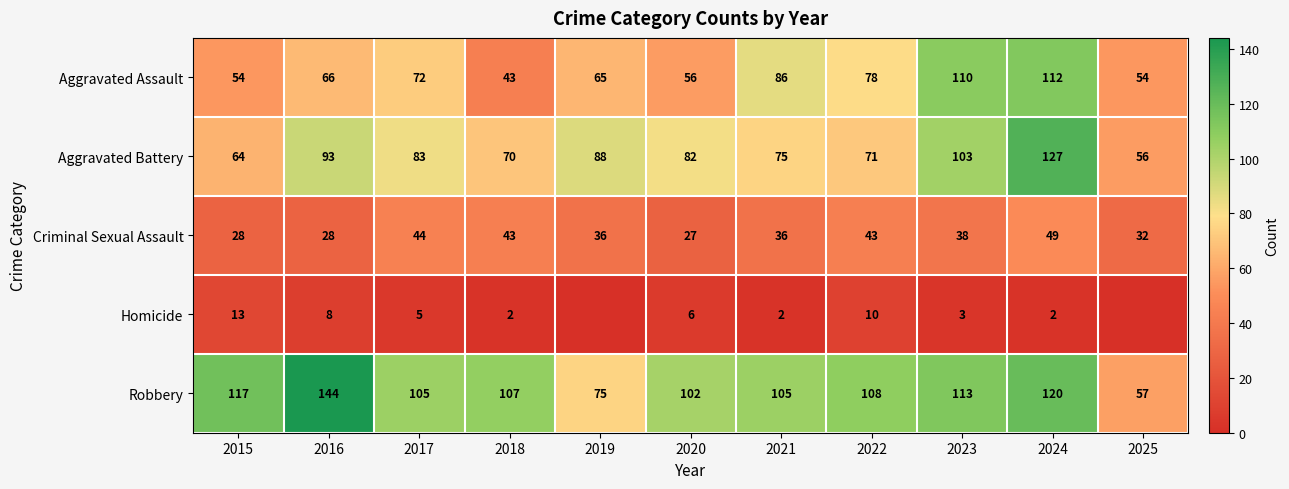

What is the maximum value shown in the chart?

144